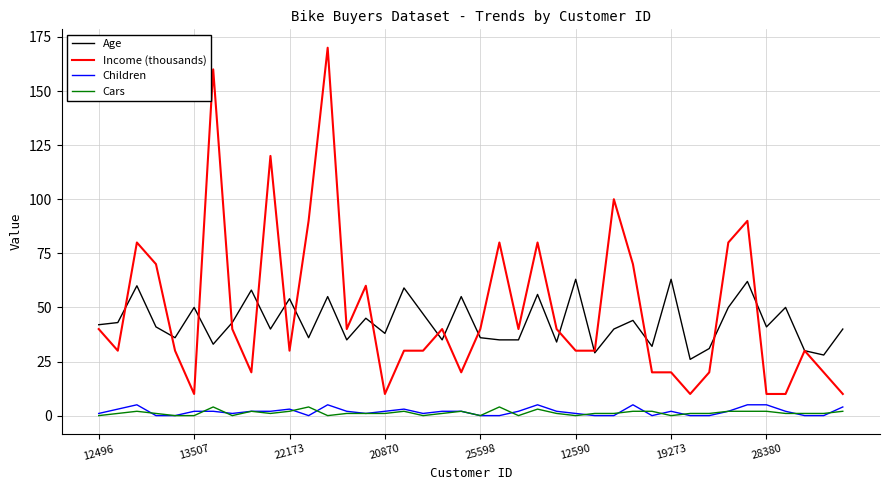

True or false: Children and Age intersect in this chart.

False